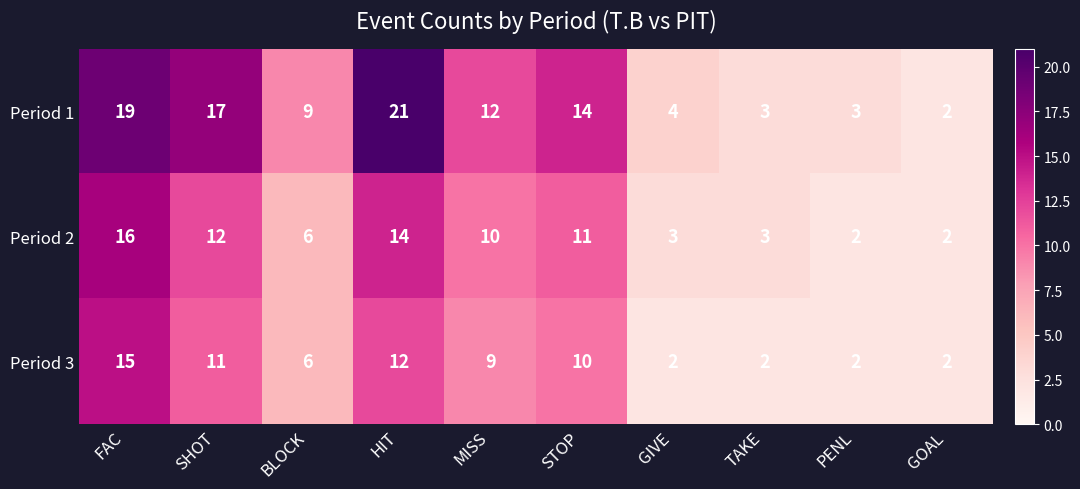

What is the sum of the Period 1 values at FAC and SHOT?

36